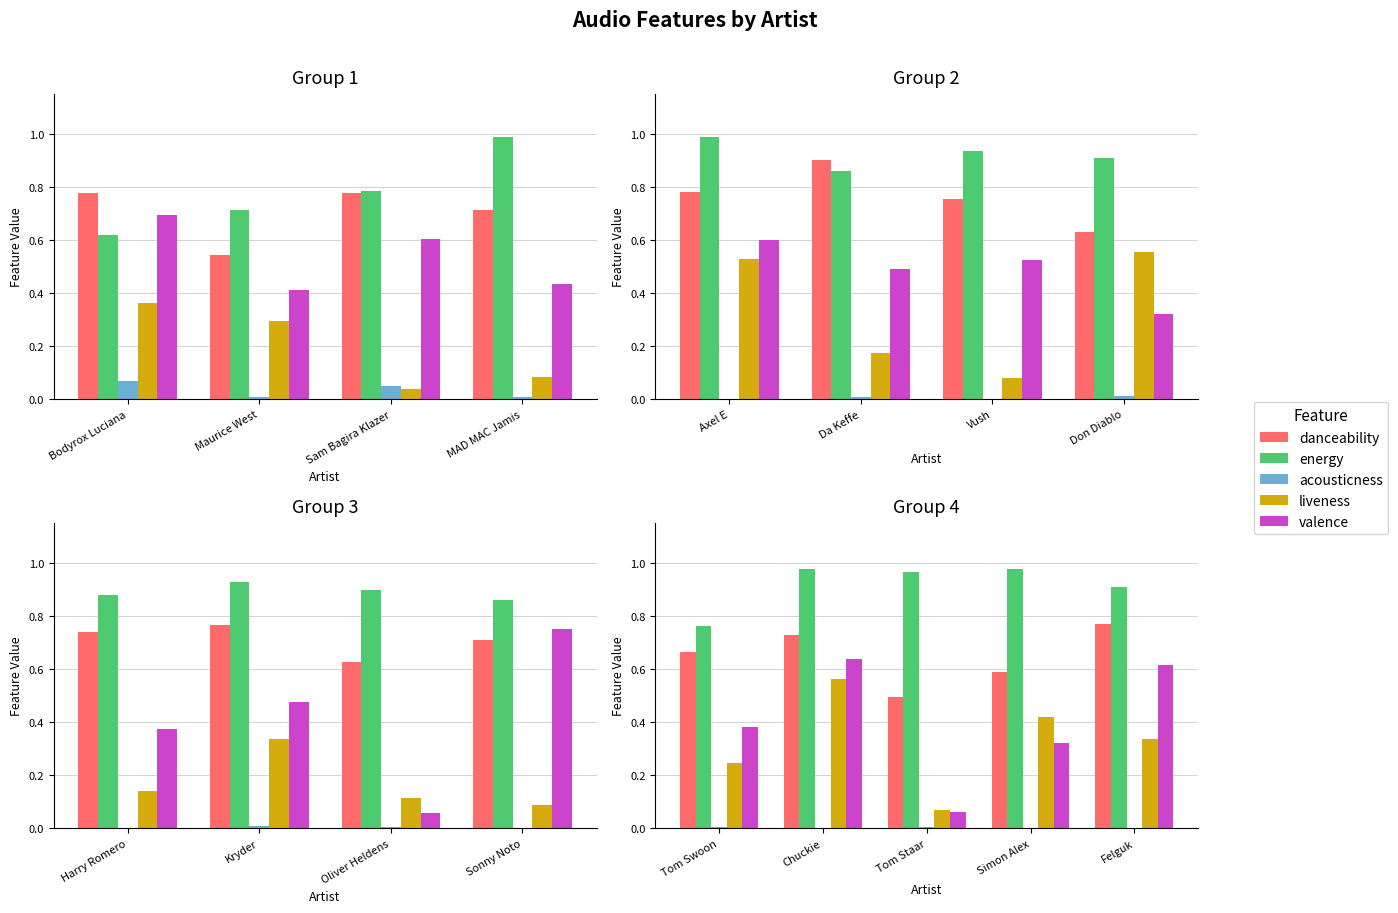

What is the difference between the highest and lowest values at Felguk?

0.9